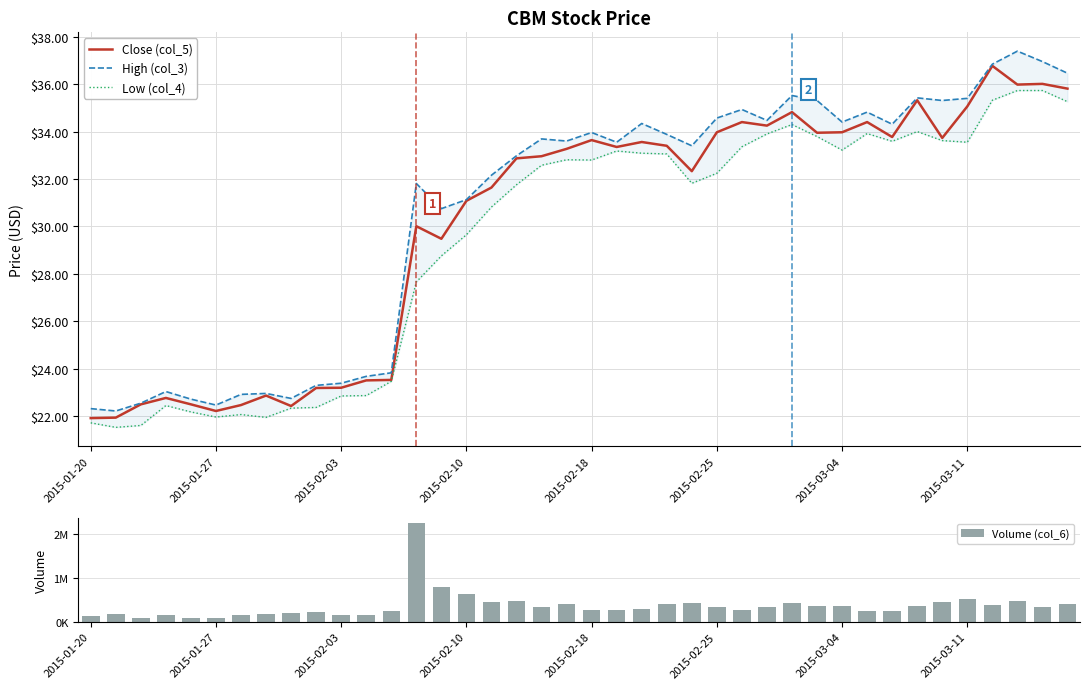

What is the minimum value for Close (col_5)?

21.9